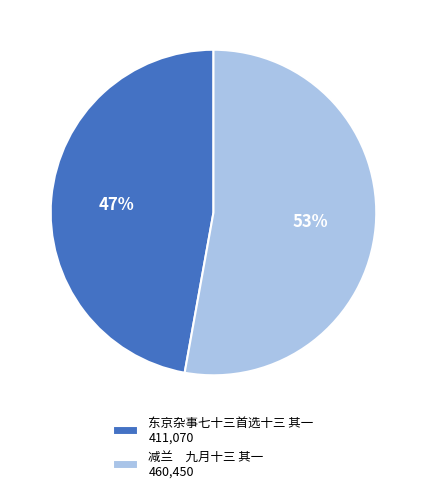

How many segments does this pie chart have?

2